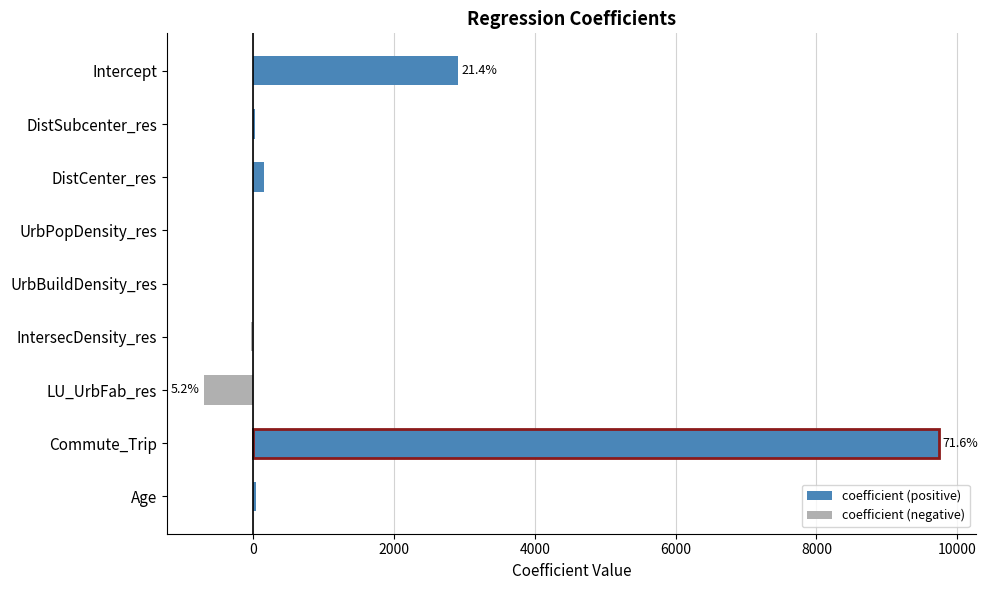

What is the minimum value for coefficient (negative)?

-704.2